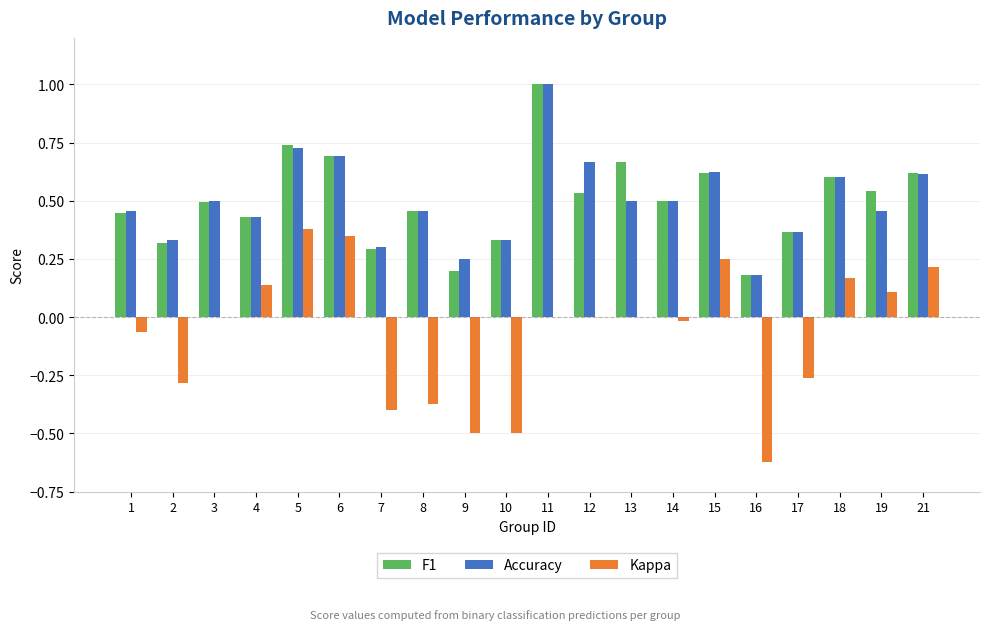

What is the total value across all series at 5?

1.8